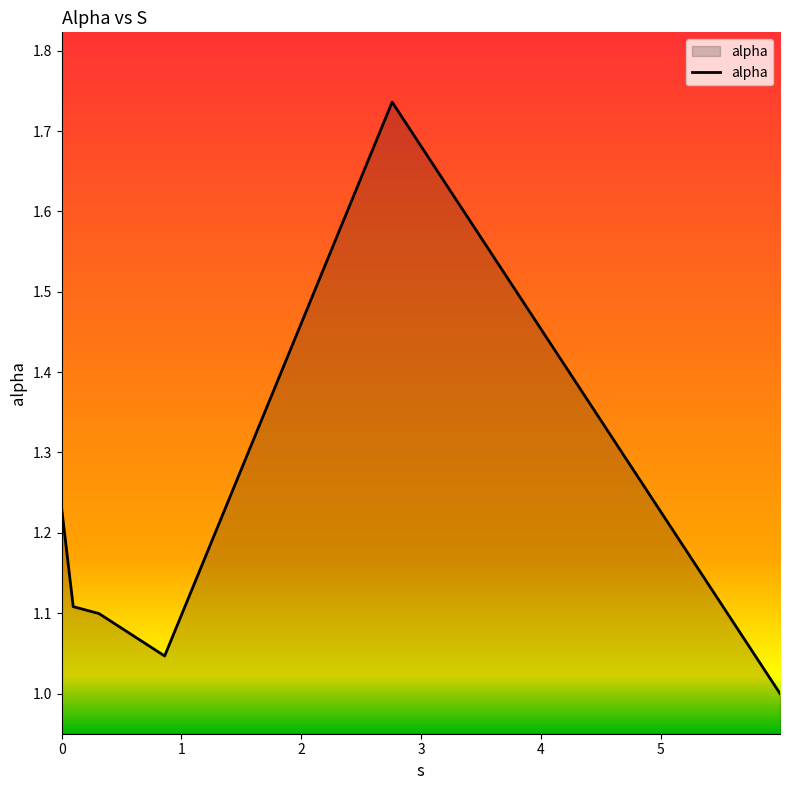

What is the sum of all values?

7.2